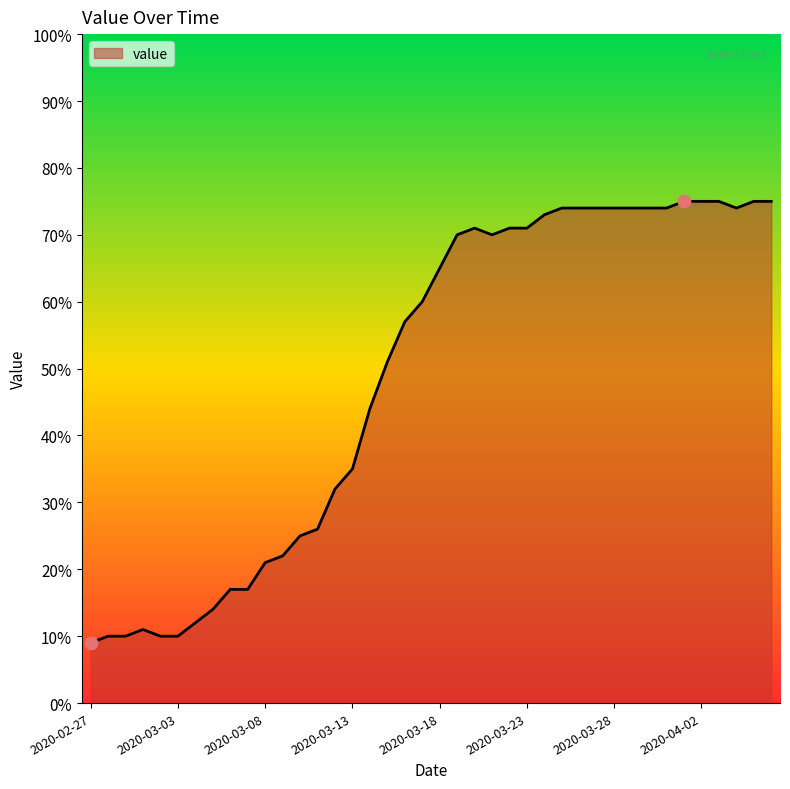

What is the difference between the maximum and minimum values?

66